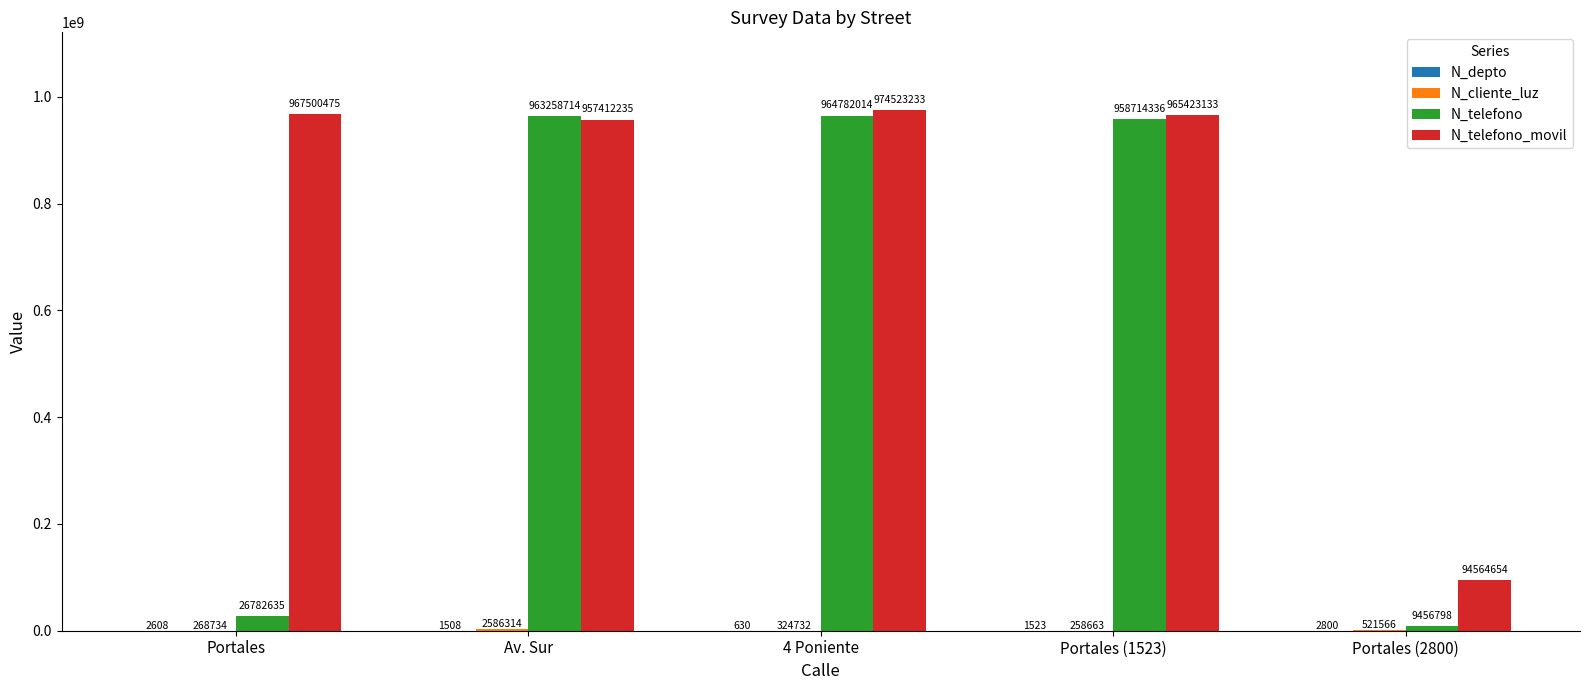

What is the spread (max minus min) of values at 4 Poniente?

974522603